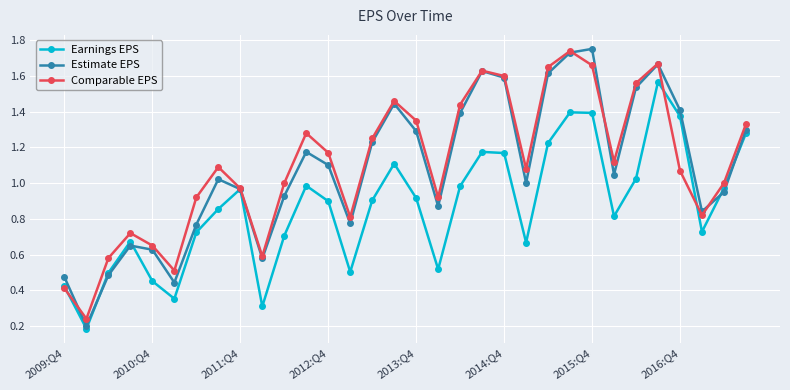

Which series has the largest range (max minus min)?

Estimate EPS